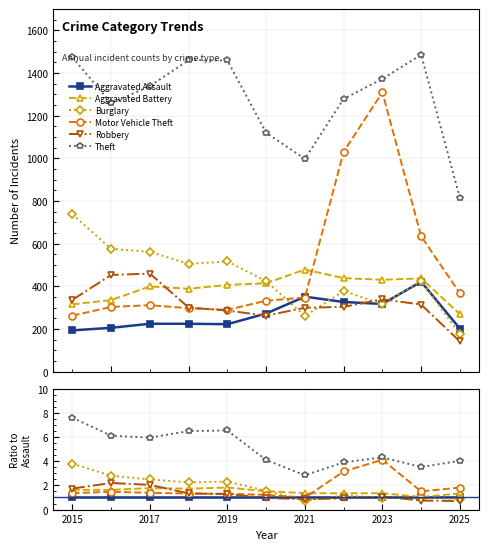

True or false: Aggravated Battery and Robbery intersect in this chart.

True